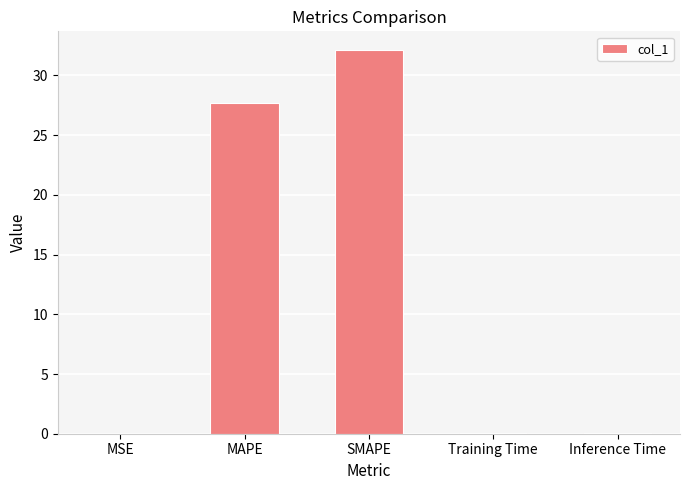

What is the sum of all values?

59.8